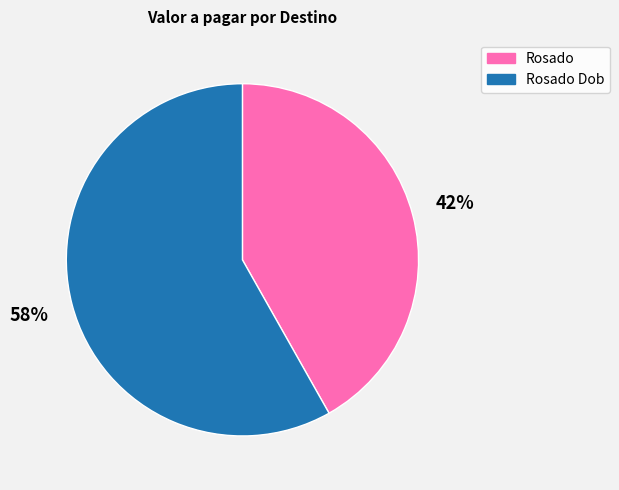

Is there a majority slice in this chart?

Yes